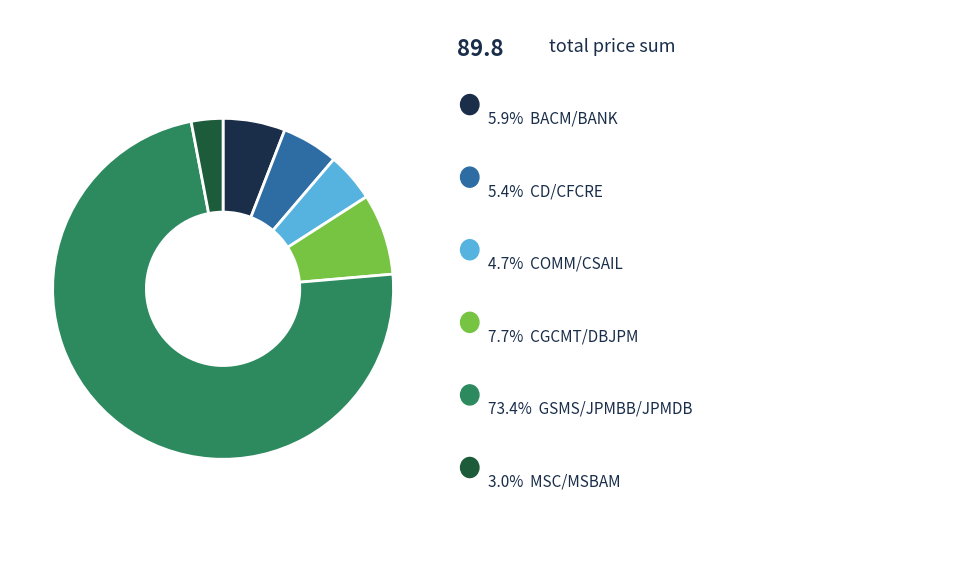

Does any single category account for the majority?

Yes